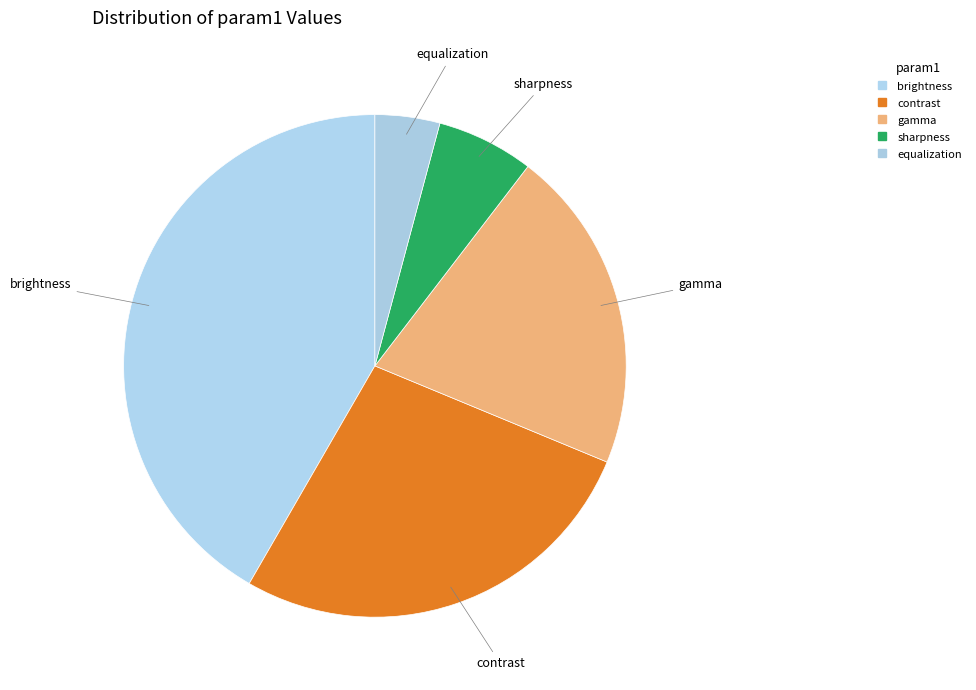

Which has a higher value, brightness or contrast?

brightness